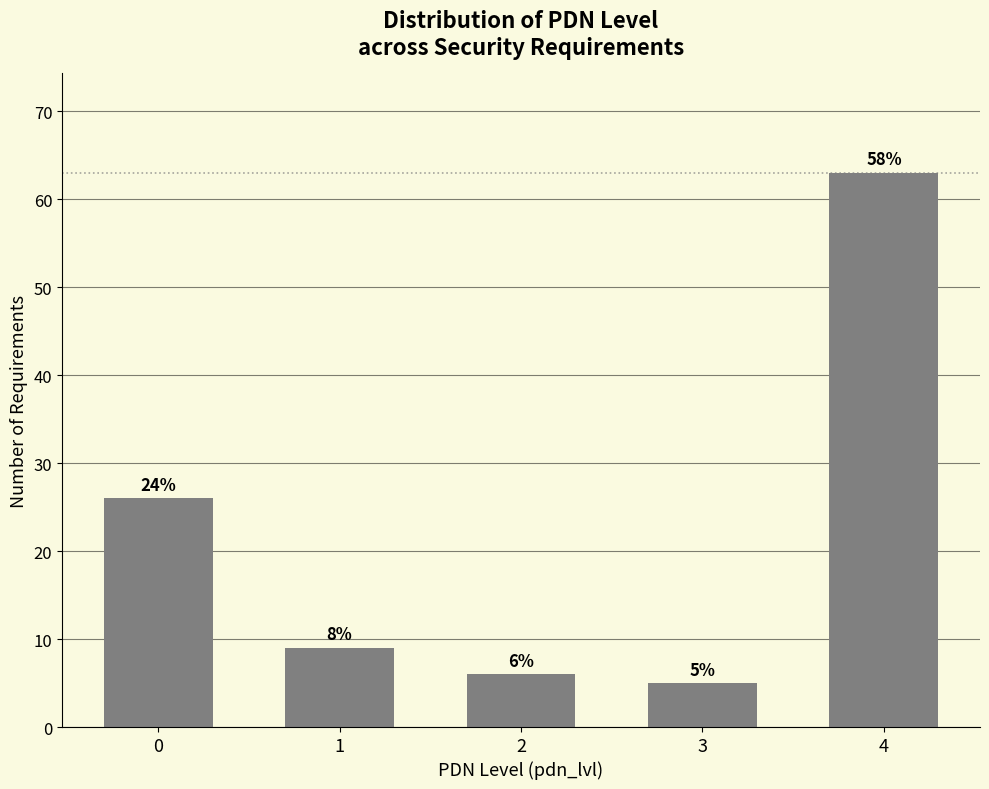

Does the chart contain any negative values?

No